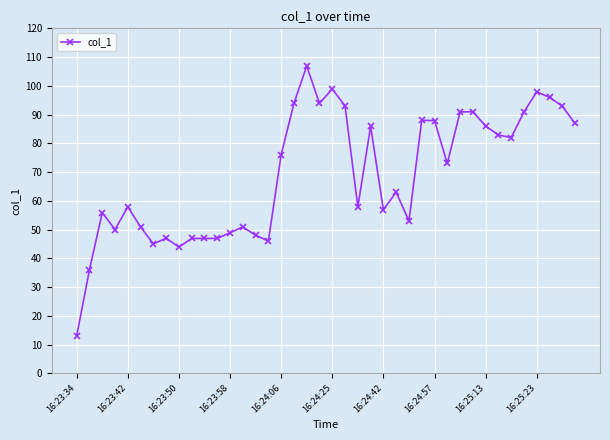

What is the minimum value shown in the chart?

13.0